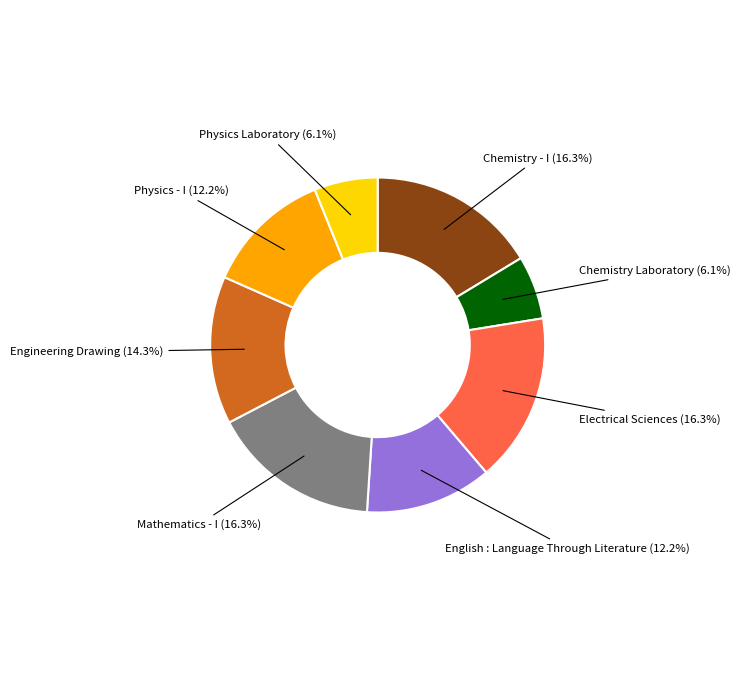

Does any single category account for the majority?

No